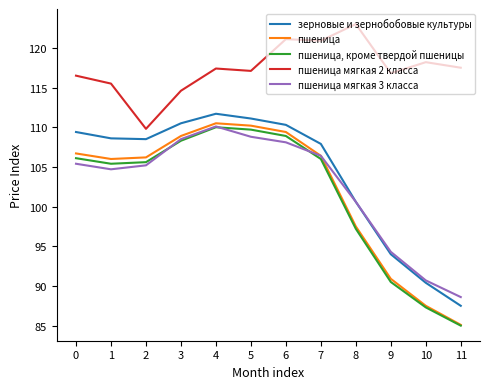

List the series in order of their peak value, lowest first.

пшеница, кроме твердой пшеницы, пшеница мягкая 3 класса, пшеница, зерновые и зернобобовые культуры, пшеница мягкая 2 класса